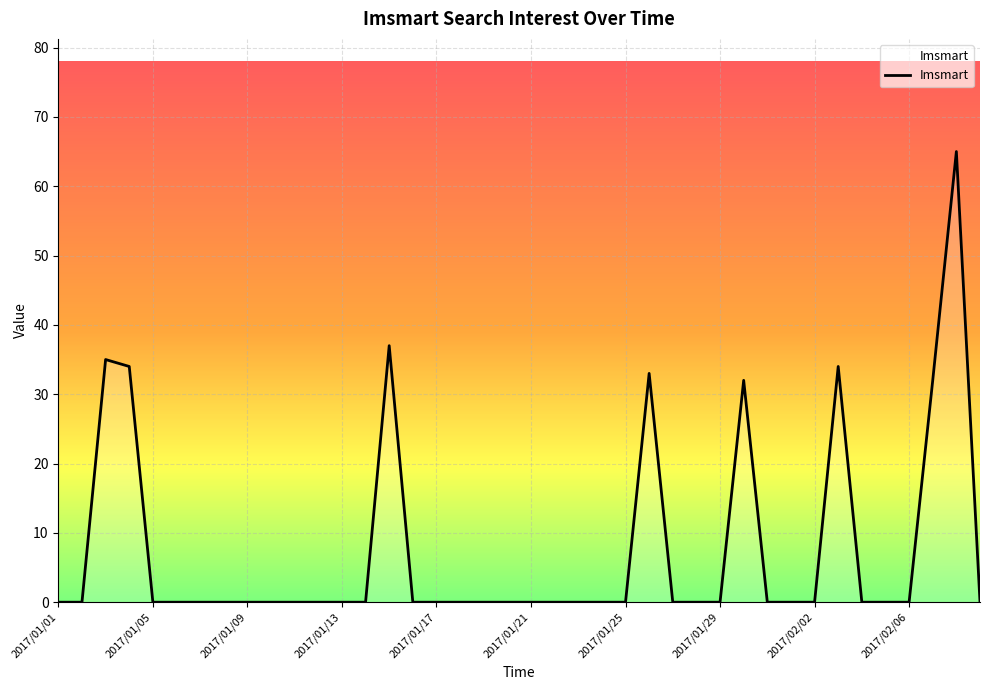

What is the greatest value displayed?

65